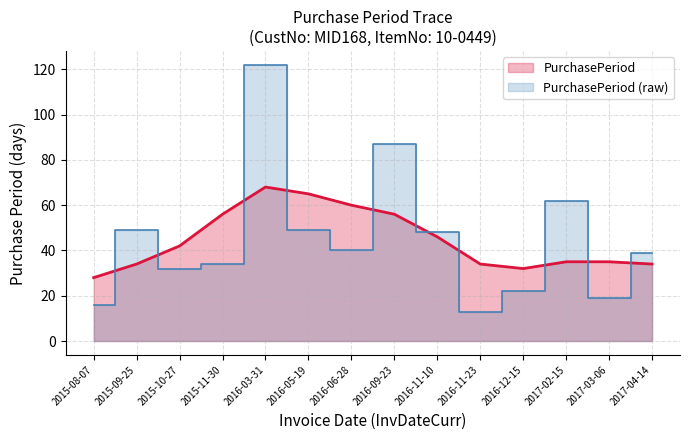

What is the difference between the second highest and minimum values?

74